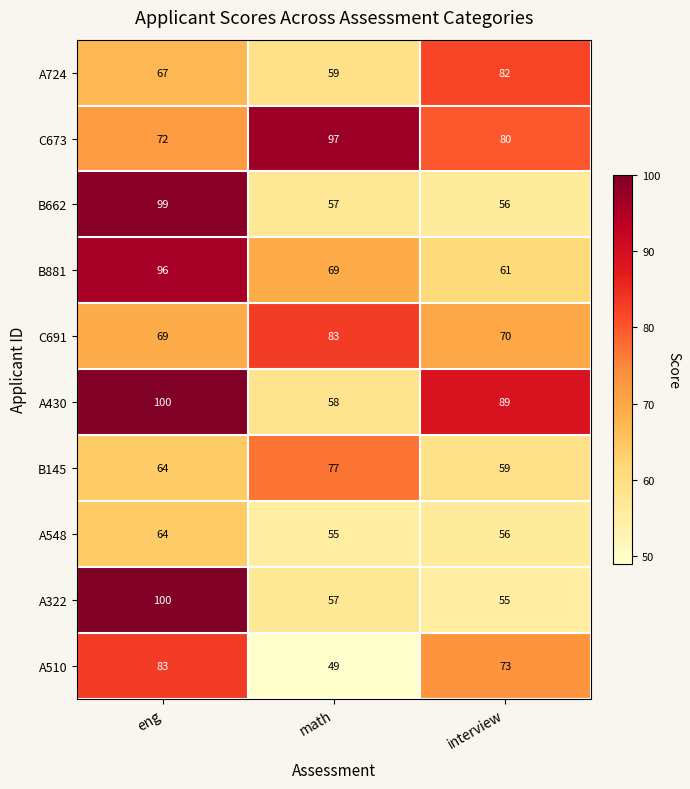

How many series are shown in this chart?

10